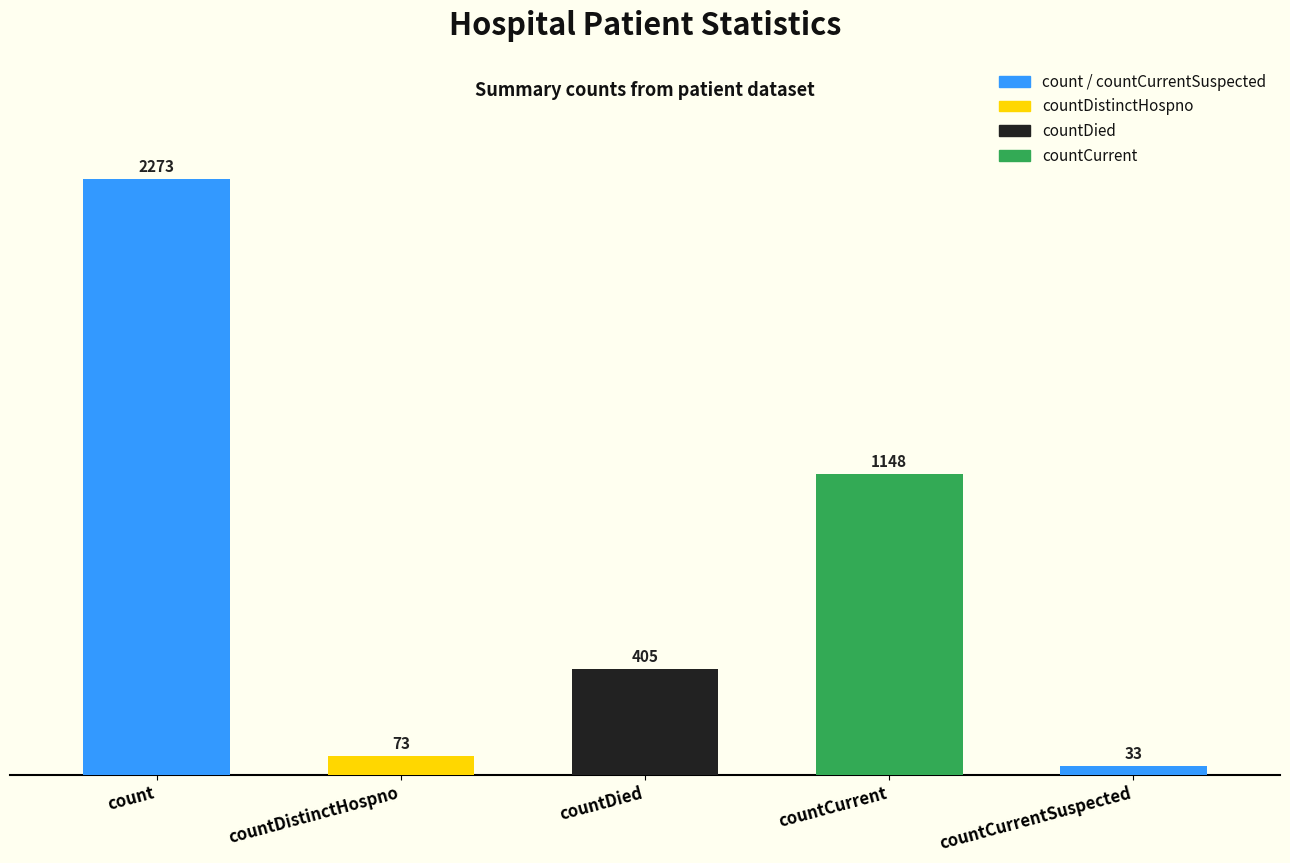

The value at countCurrent is 1882. True or false?

False